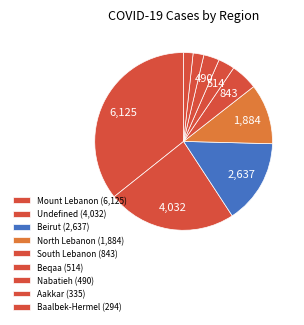

To the nearest percent, what percentage of the pie is Beqaa?

3%